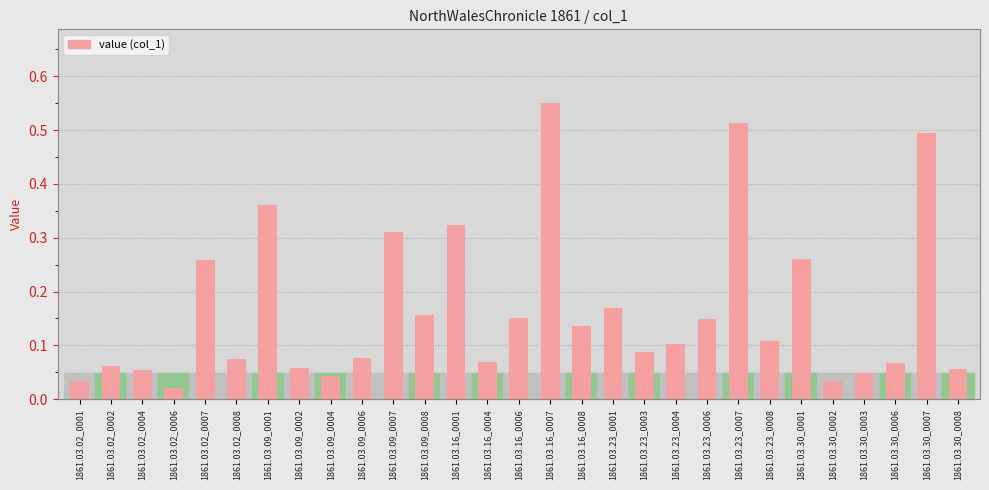

At which category does the chart reach its peak across all series?

1861.03.16_0007